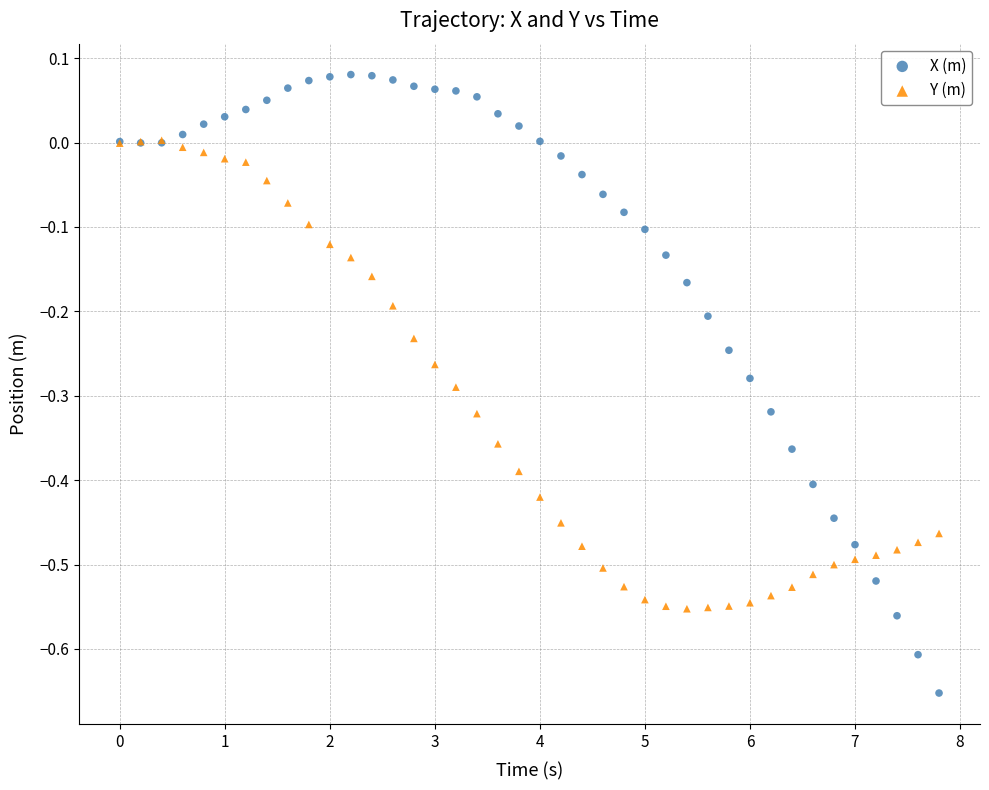

What are all the series names shown in the legend?

X (m), Y (m)